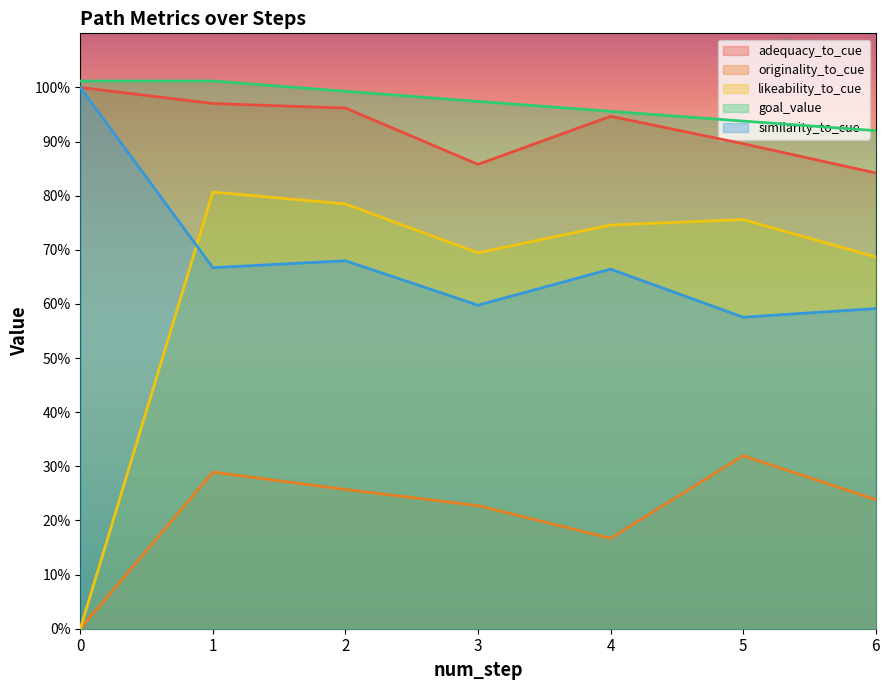

True or false: goal_value has a value of 1.0 at 0.

True